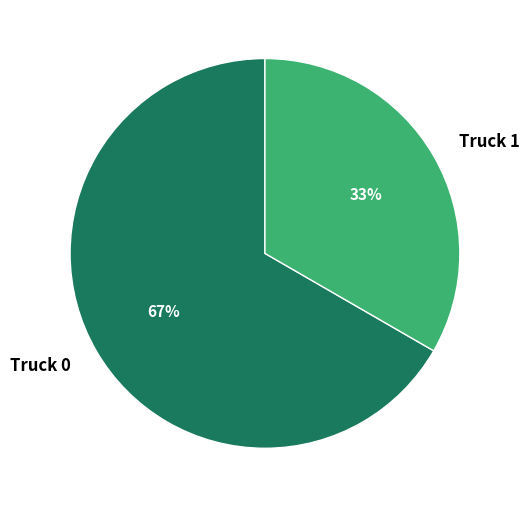

Is it true that Truck 0 is 67% of the pie?

True